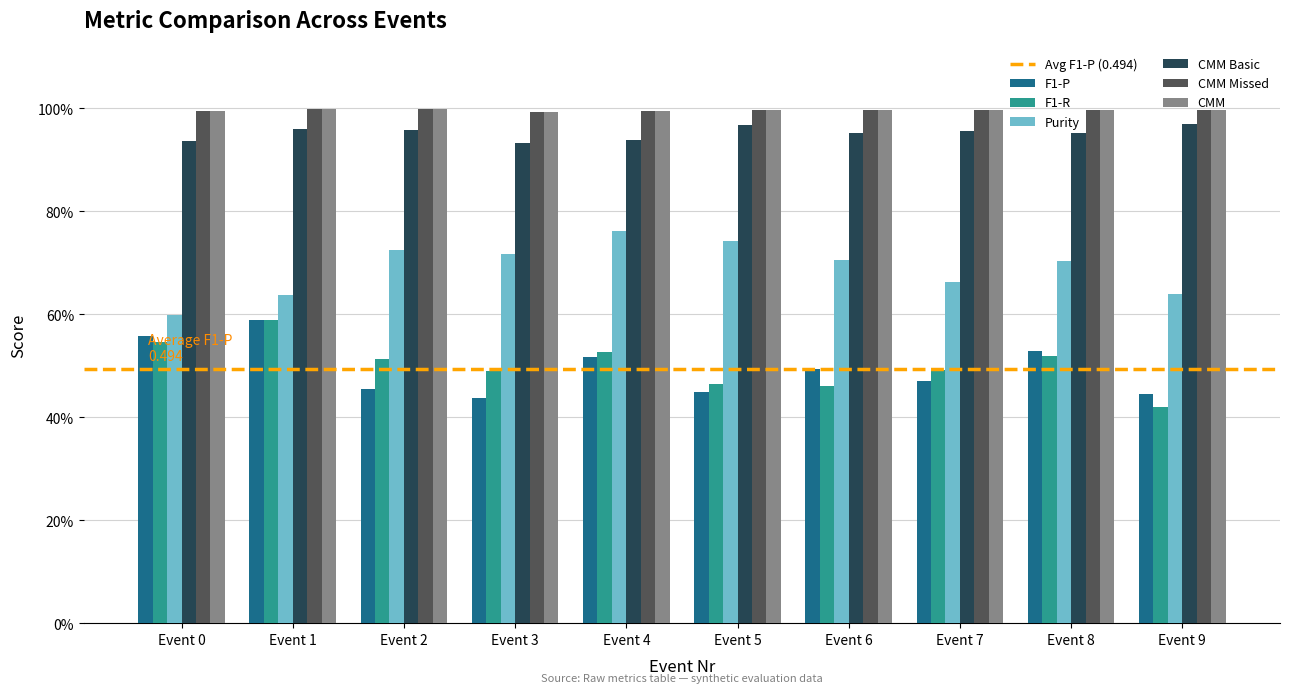

At which label is CMM closest to 0?

Event 3